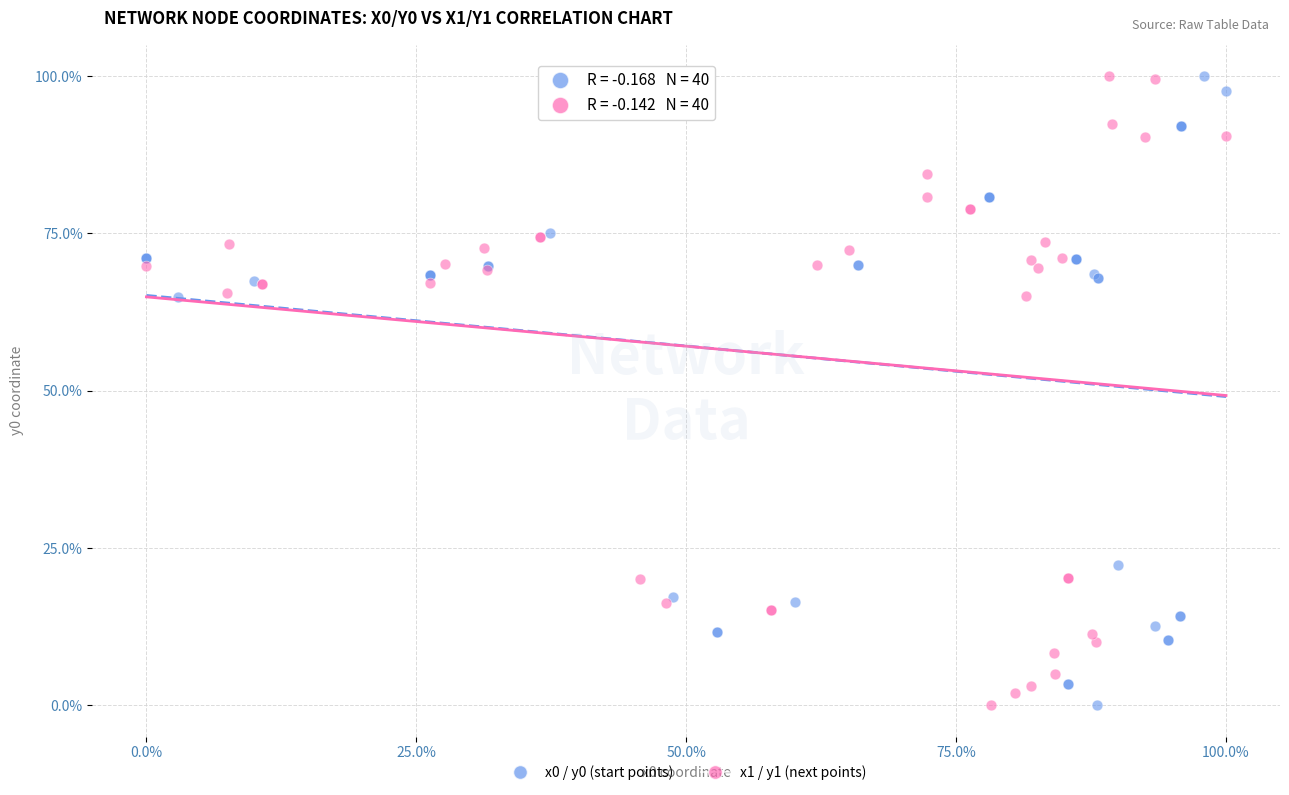

What are all the series names shown in the legend?

x0 / y0 (start points), x1 / y1 (next points)